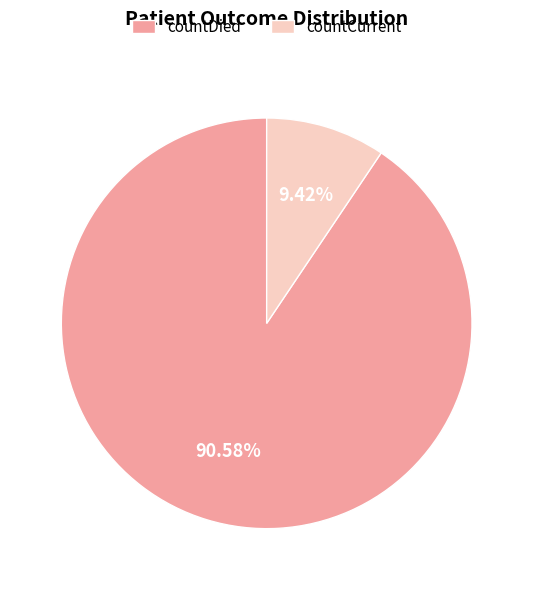

What is the smallest slice in the pie chart?

countCurrent